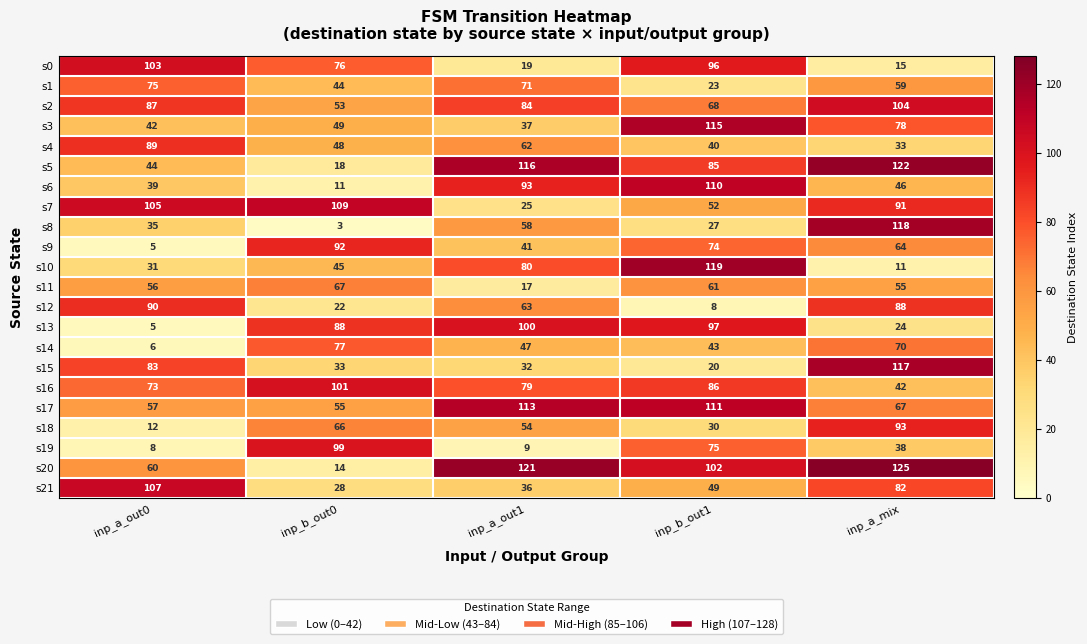

What is the difference between the s10 values at inp_b_out1 and inp_a_out0?

88